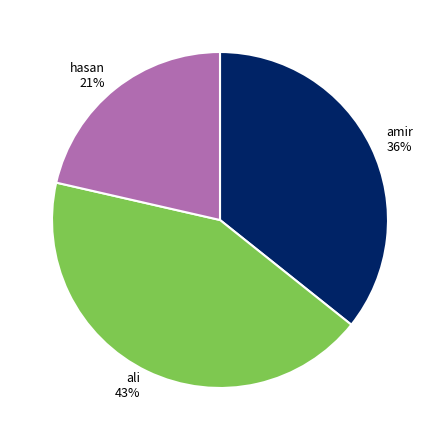

How many segments does this pie chart have?

3